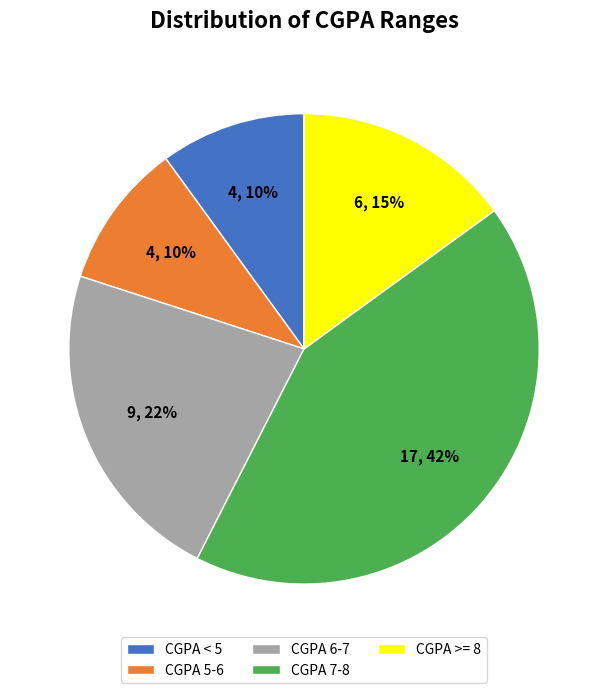

How many slices are in this pie chart?

5